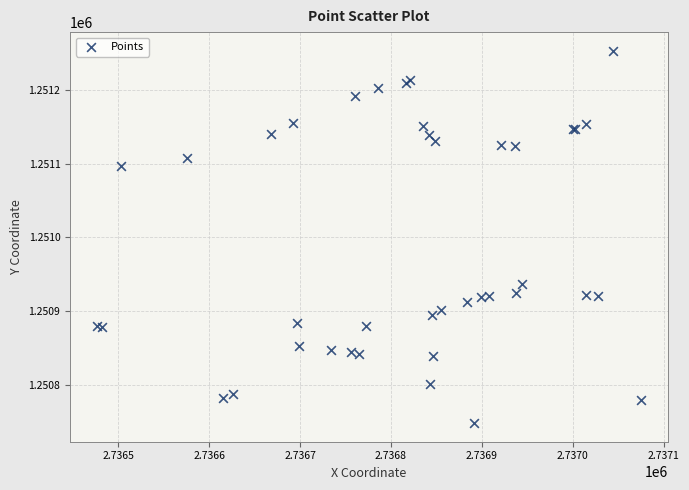

What Y value in the scatter plot is closest to 1251000?

1250936.5